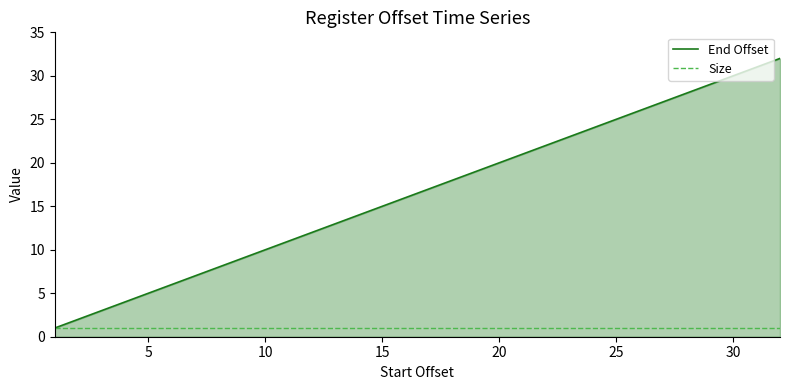

What is the greatest value displayed?

32